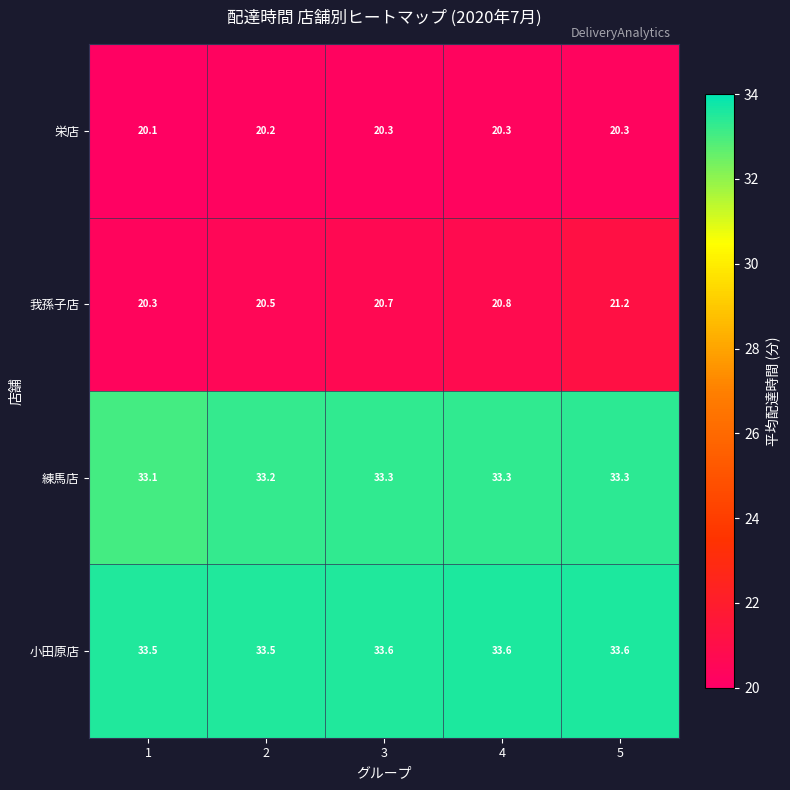

Reading left to right, transcribe all the data shown in this chart.

栄店: 1=20.1	2=20.2	3=20.3	4=20.3	5=20.3
我孫子店: 1=20.3	2=20.5	3=20.7	4=20.8	5=21.2
練馬店: 1=33.1	2=33.2	3=33.3	4=33.3	5=33.3
小田原店: 1=33.5	2=33.5	3=33.6	4=33.6	5=33.6